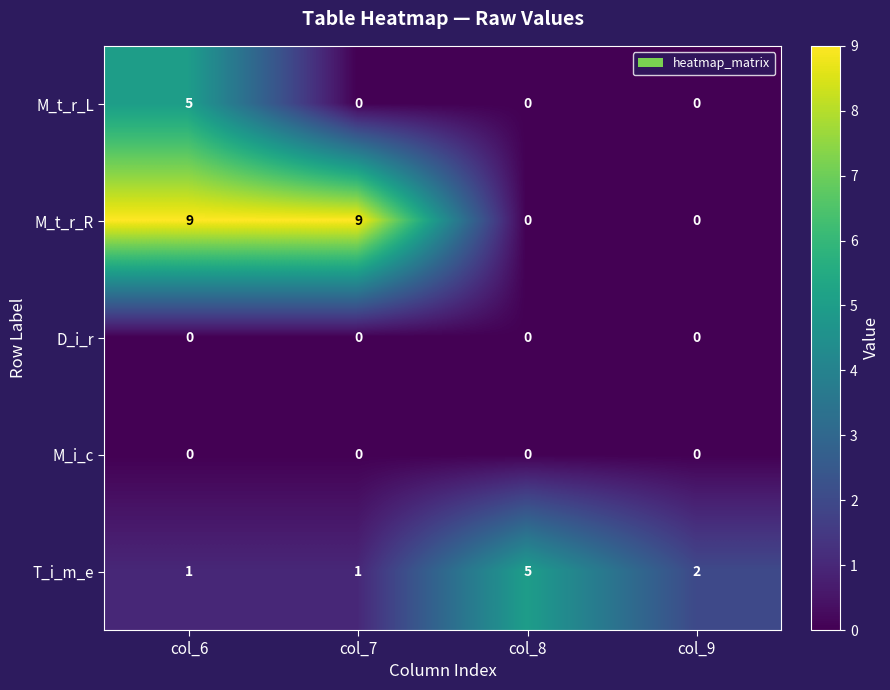

What is the difference between the M_t_r_R values at col_6 and col_8?

9